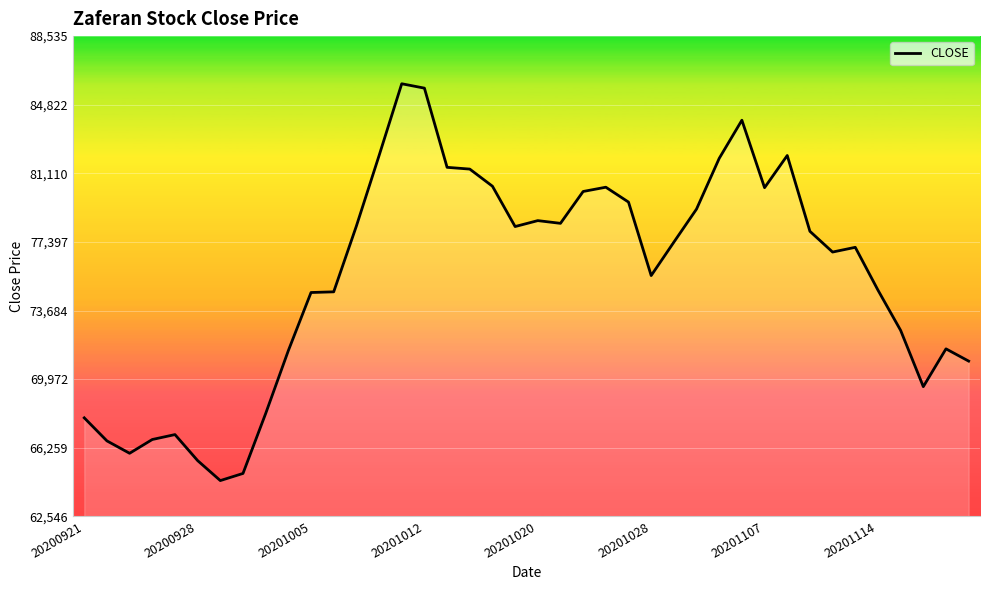

Does the chart display data point markers on the line(s)?

No